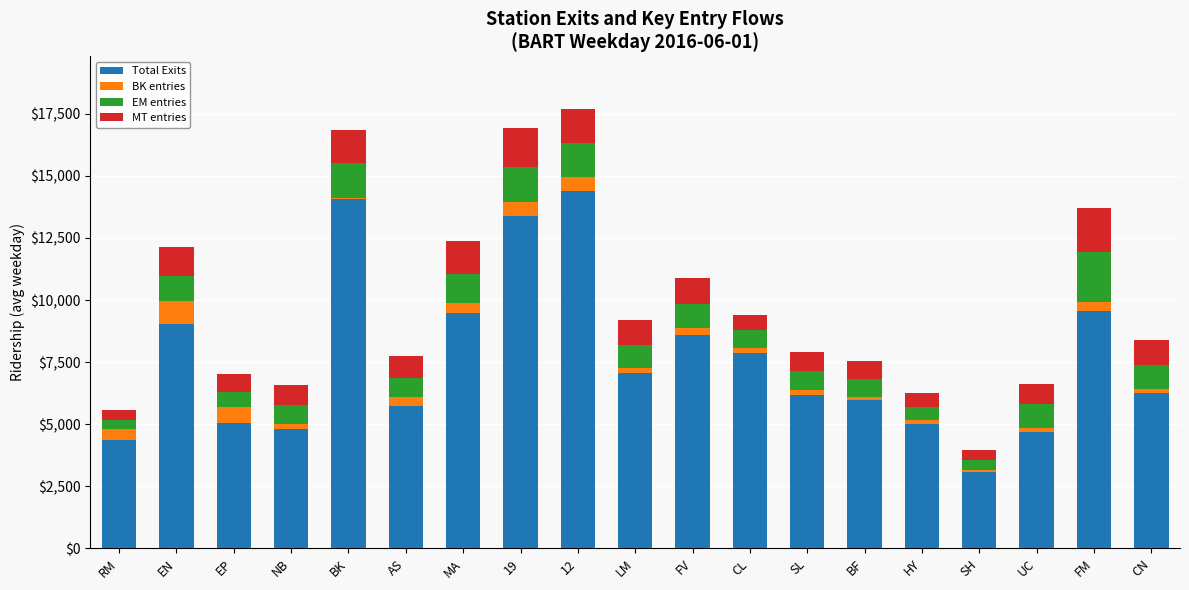

What is the highest value of the Total Exits series?

14409.1